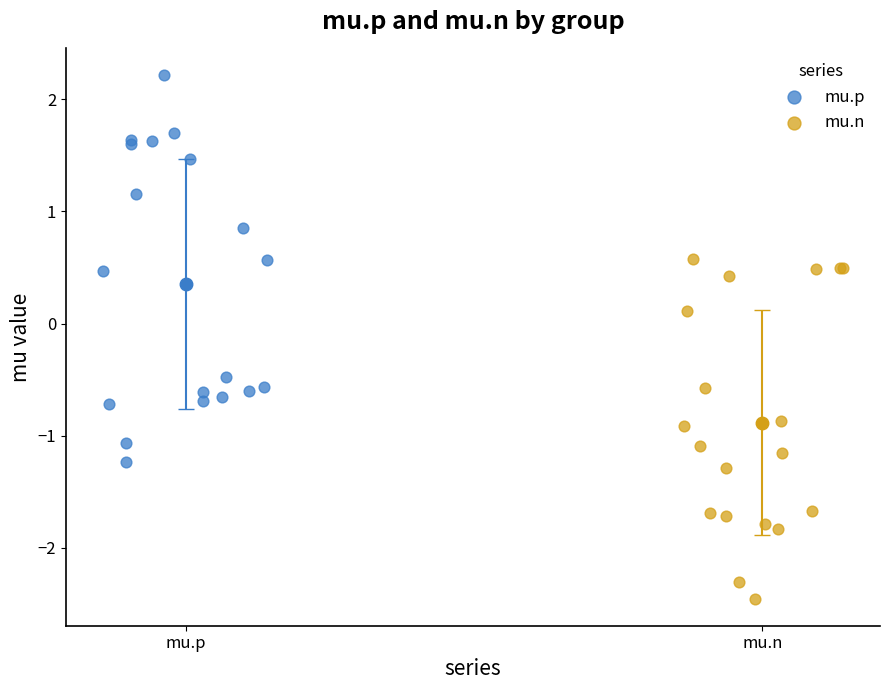

Which series contains the lowest Y value?

mu.n